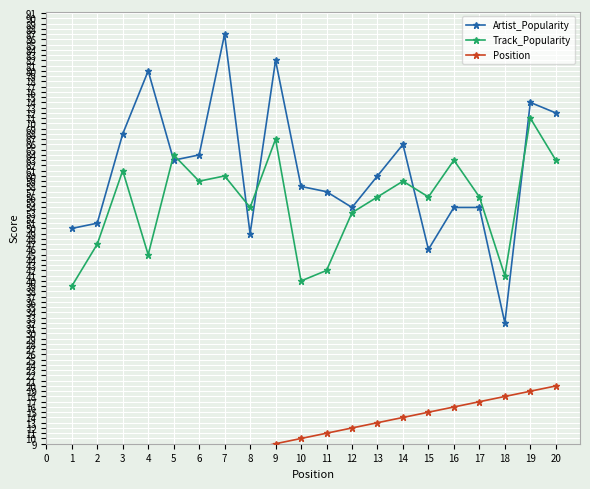

What is the sum of all Track_Popularity values?

1096